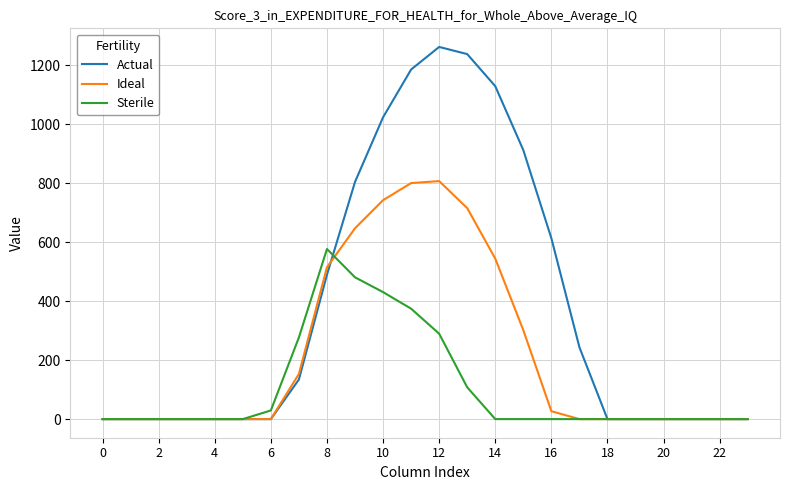

Which series has the largest total across all categories?

Actual